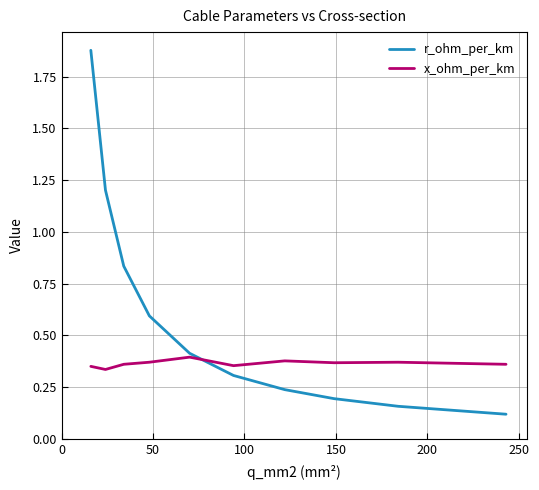

Is this an area chart (filled region under the line)?

No